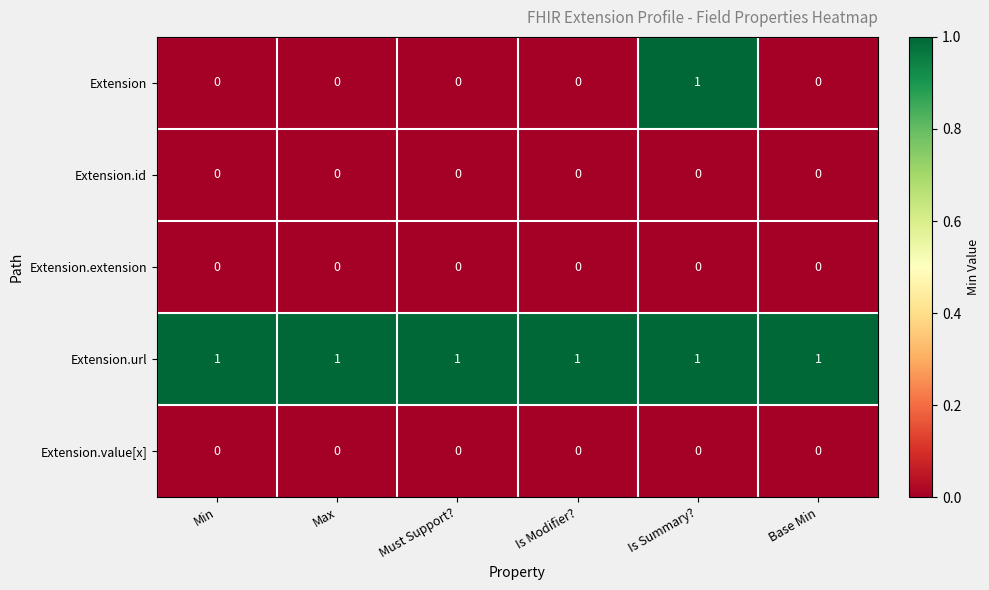

What is the total value across all series at Min?

1